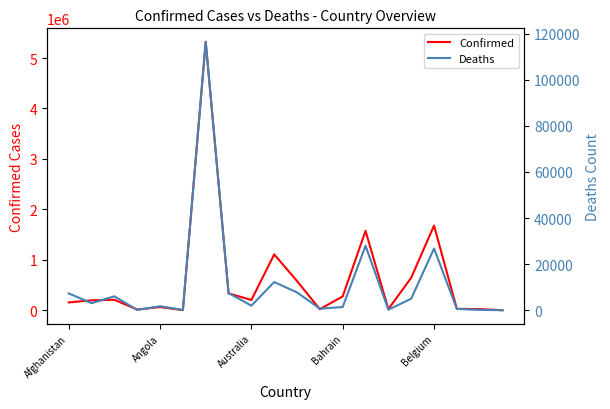

At 10, list the series in order from smallest to largest.

Deaths, Confirmed